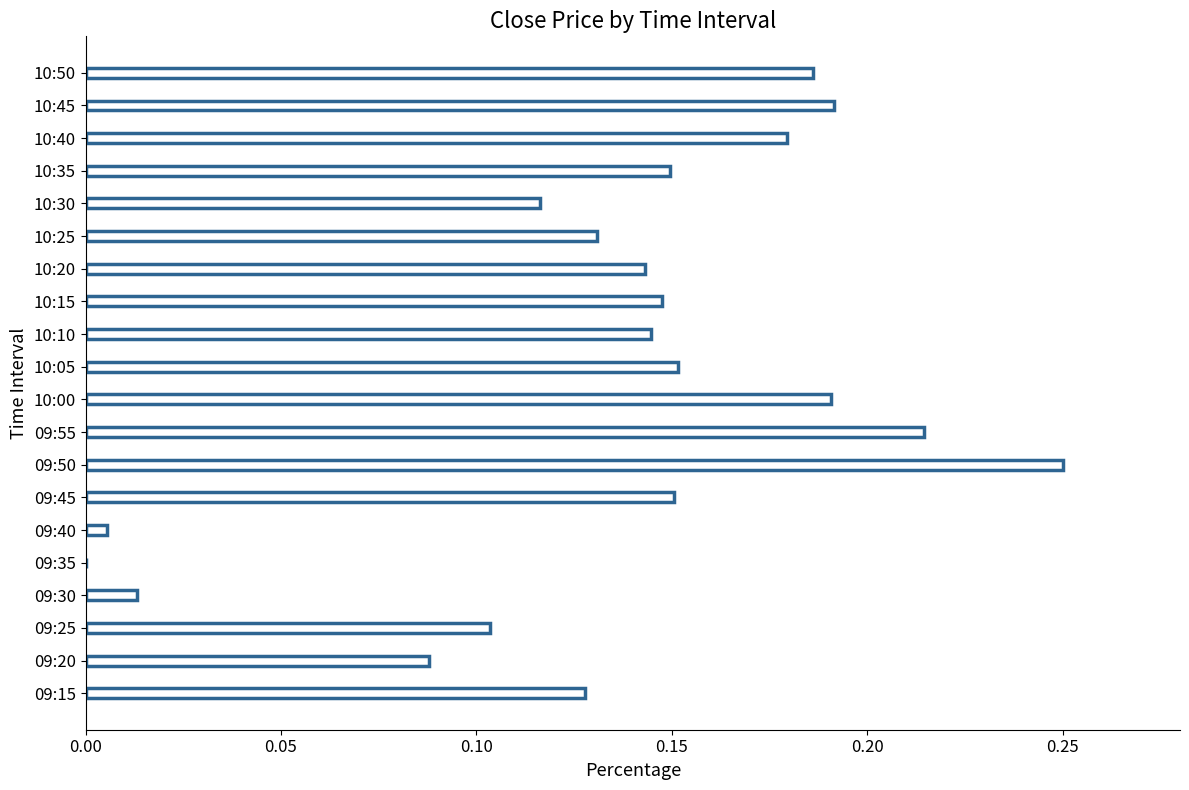

Which category has the highest value across all series?

09:50